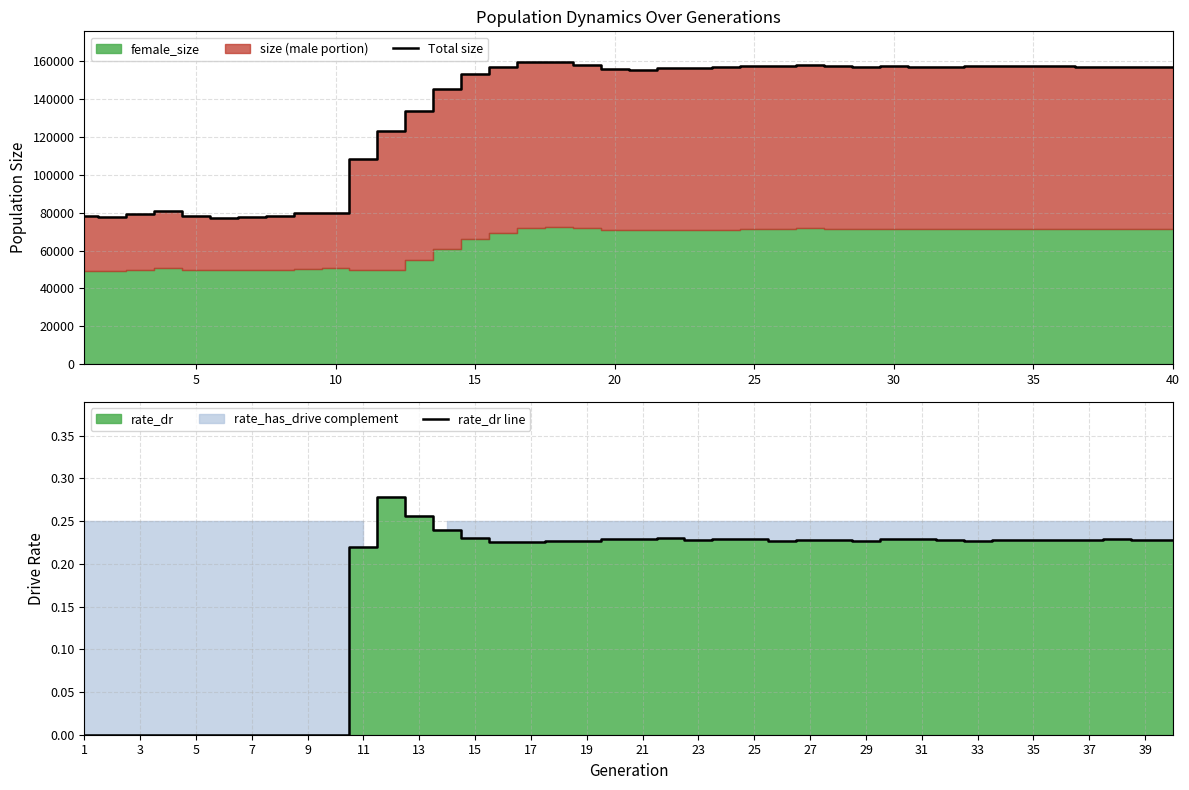

The value of Total size at 10 is 79934. True or false?

True